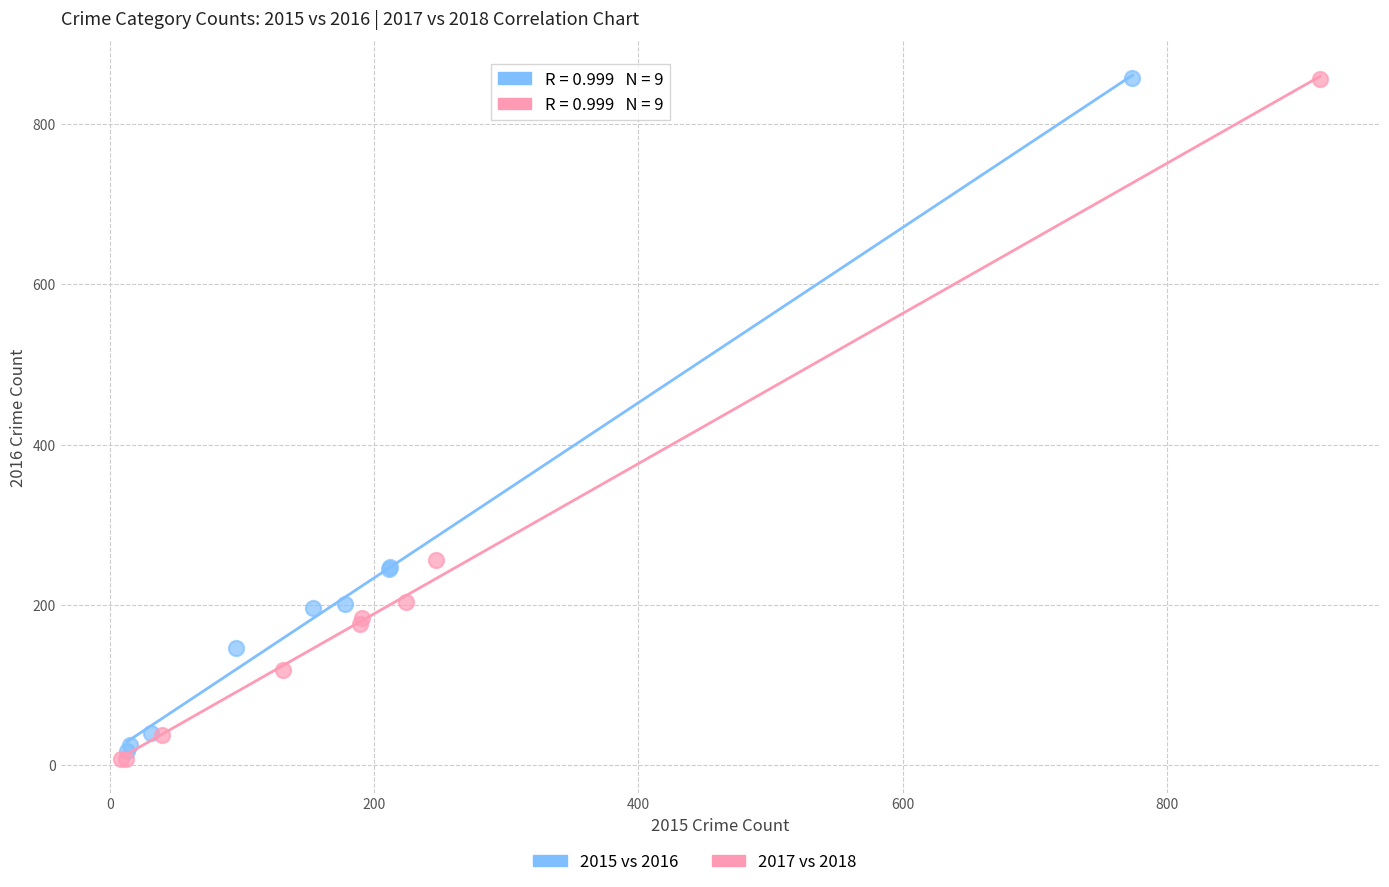

Which series has the widest spread of Y values?

2017 vs 2018